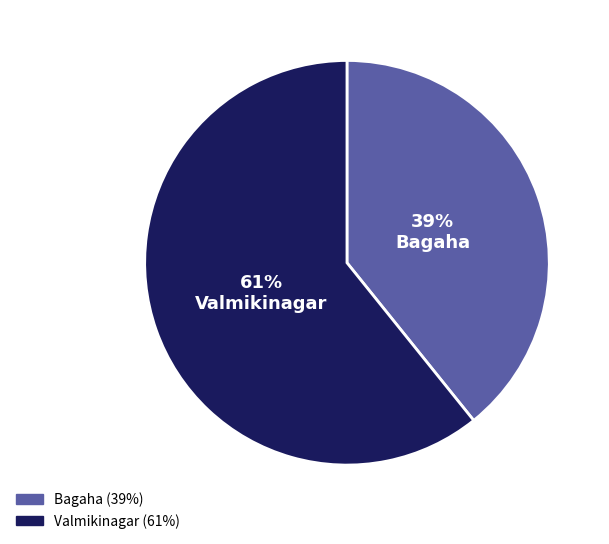

The Bagaha slice represents 26% of the pie. True or false?

False